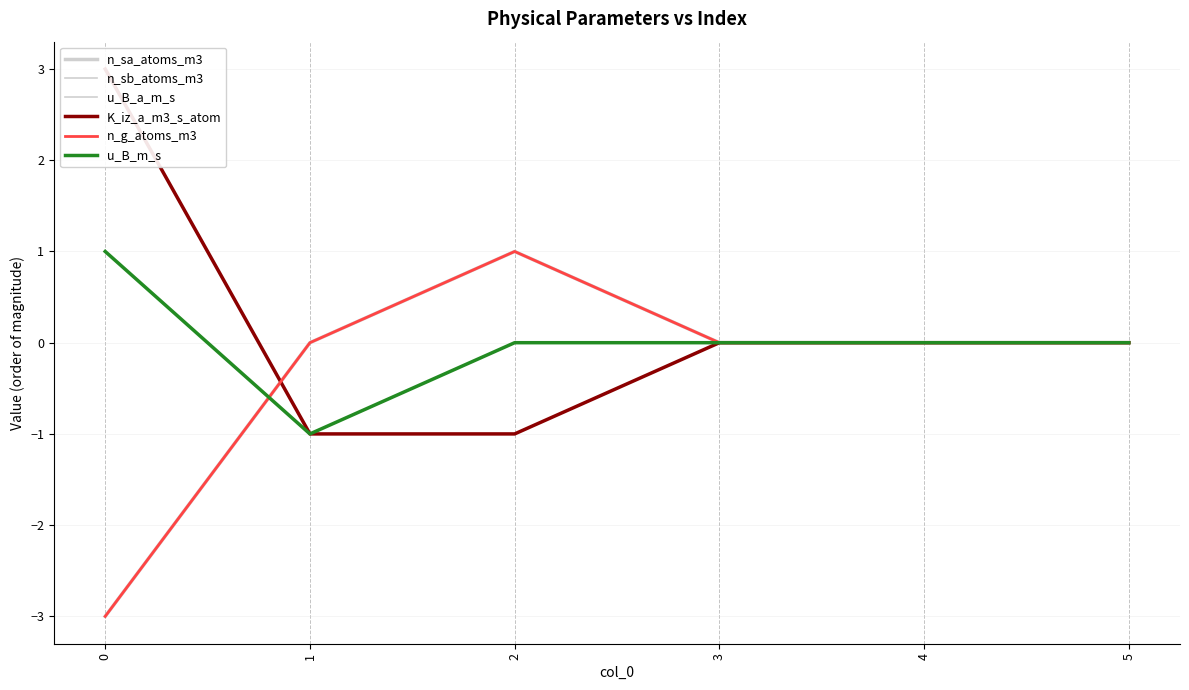

In n_sa_atoms_m3, how many points are higher than both neighbors (excluding endpoints)?

1